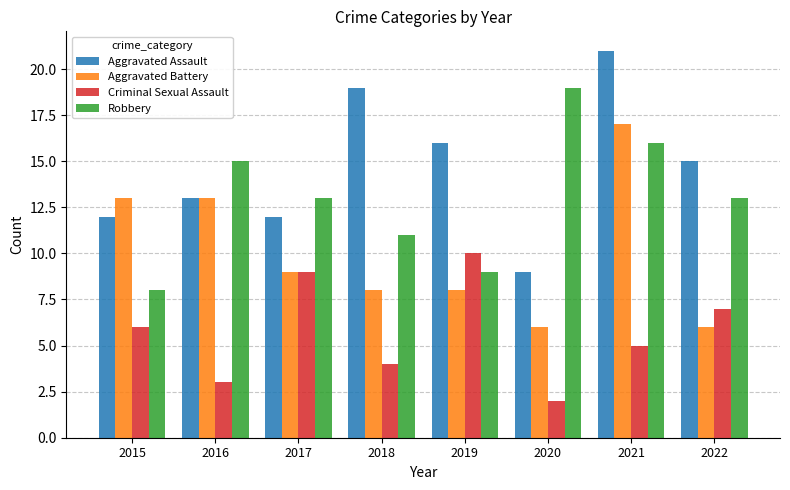

What is the value of the Criminal Sexual Assault bar at the 1st from the left?

6